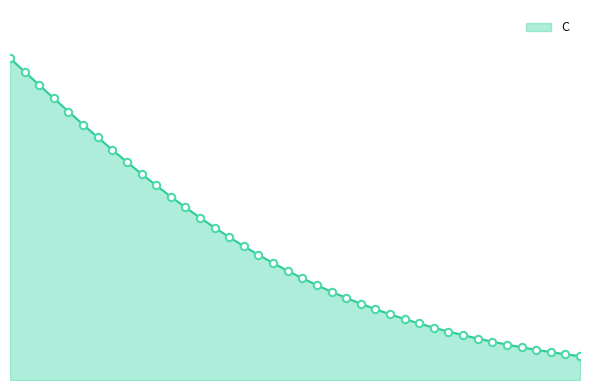

Is this an area chart (filled region under the line)?

Yes